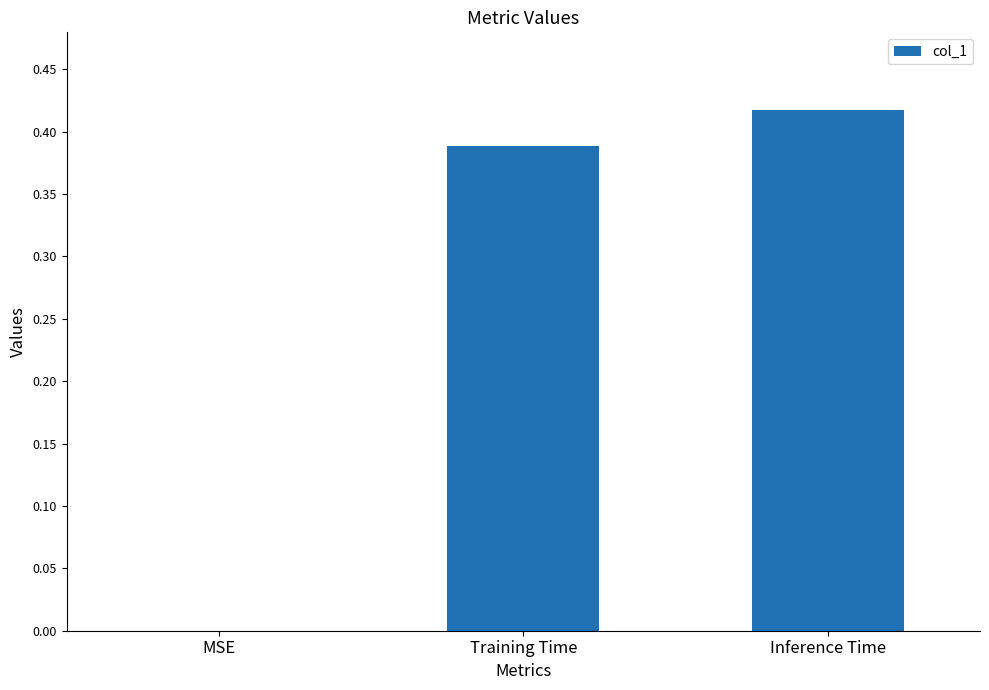

True or false: the data shows 0.0 at MSE.

True